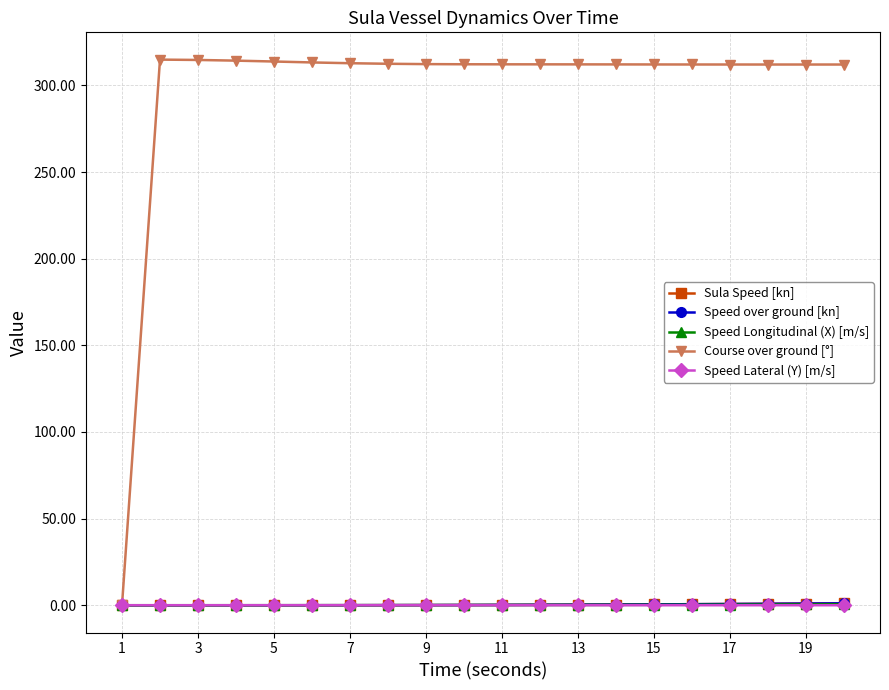

How many lines are shown in the chart?

5